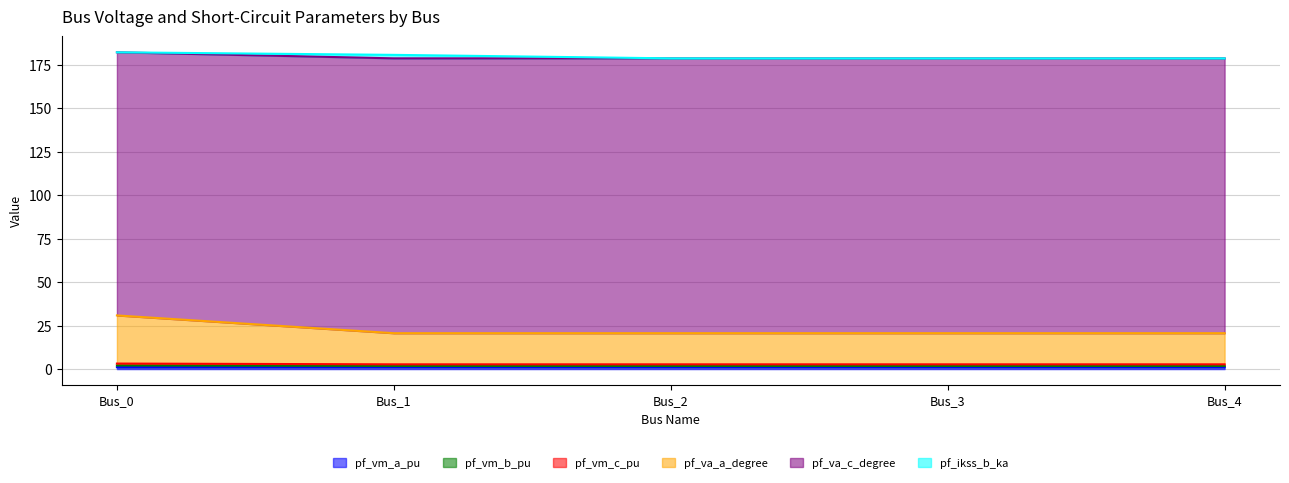

Does the chart have visible grid lines?

Yes